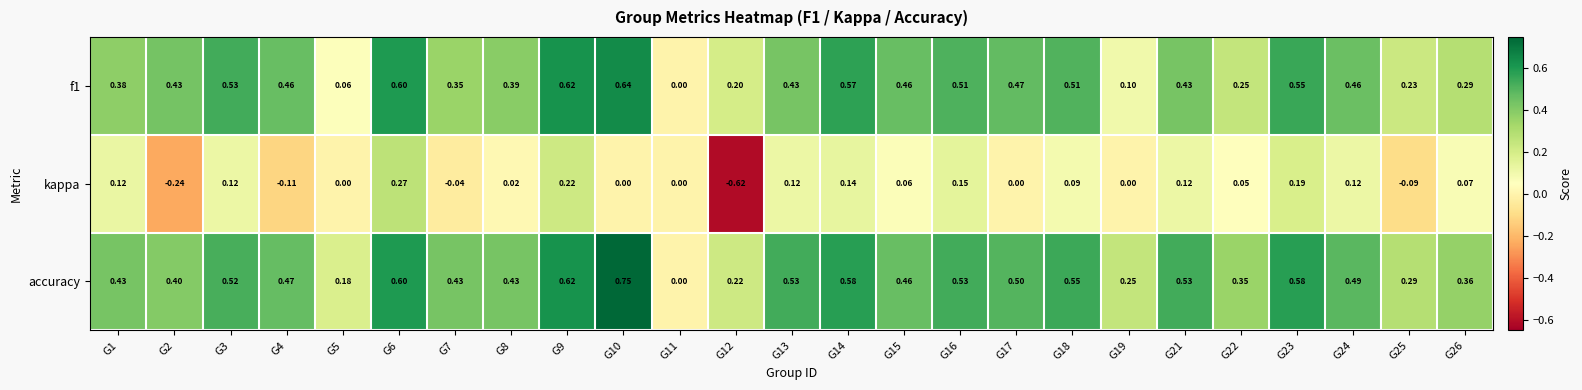

What is the total value across all series at G21?

1.1